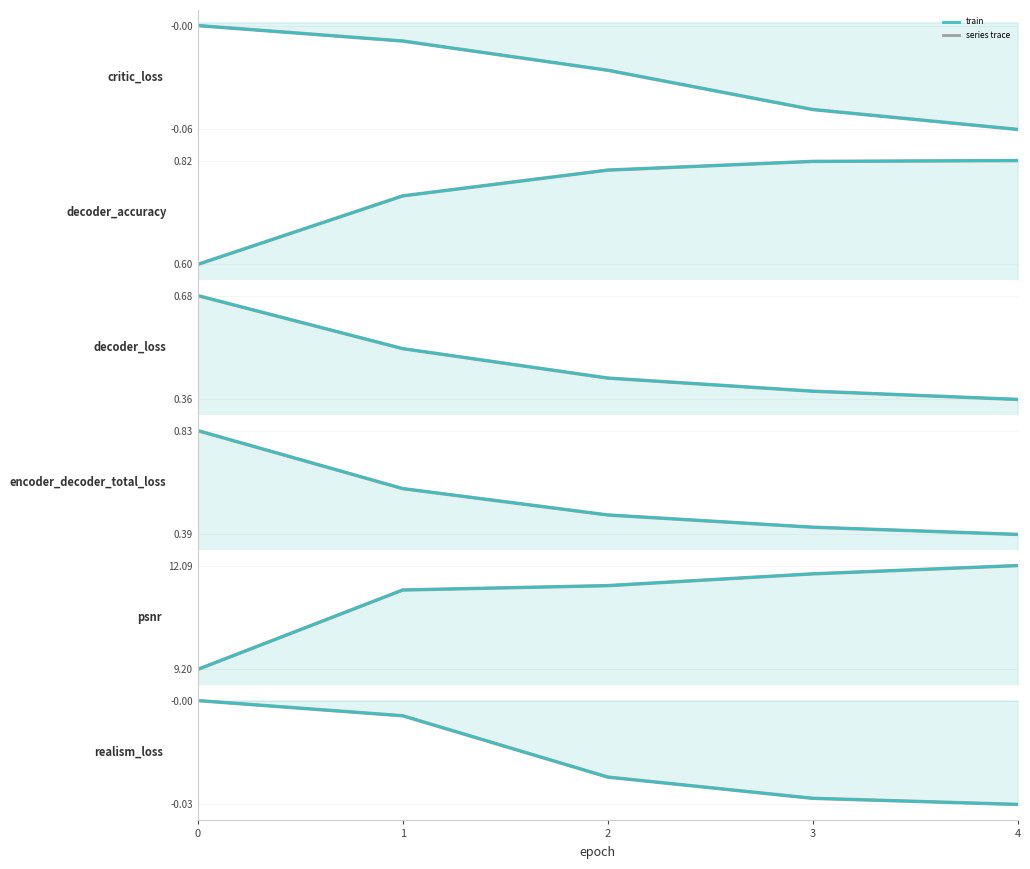

What is the value of the critic_loss point at the 5th from the left?

-0.1